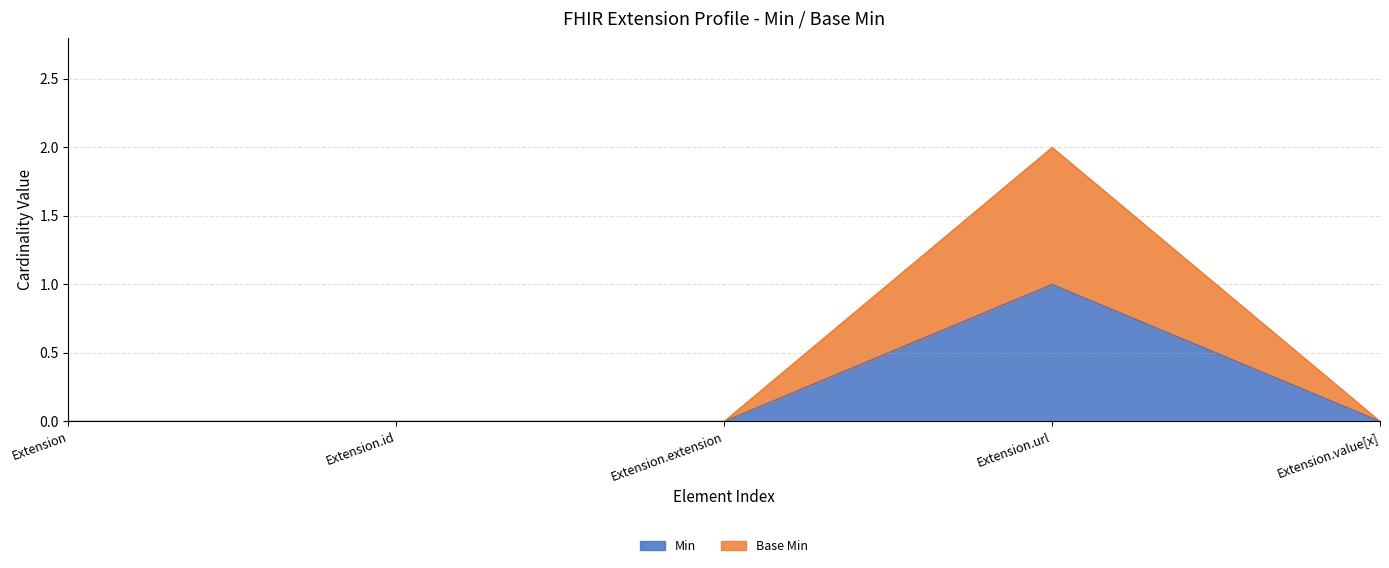

Reading right to left, extract all data points from this chart.

Min: 0	1	0	0	0
Base Min: 0	2	0	0	0